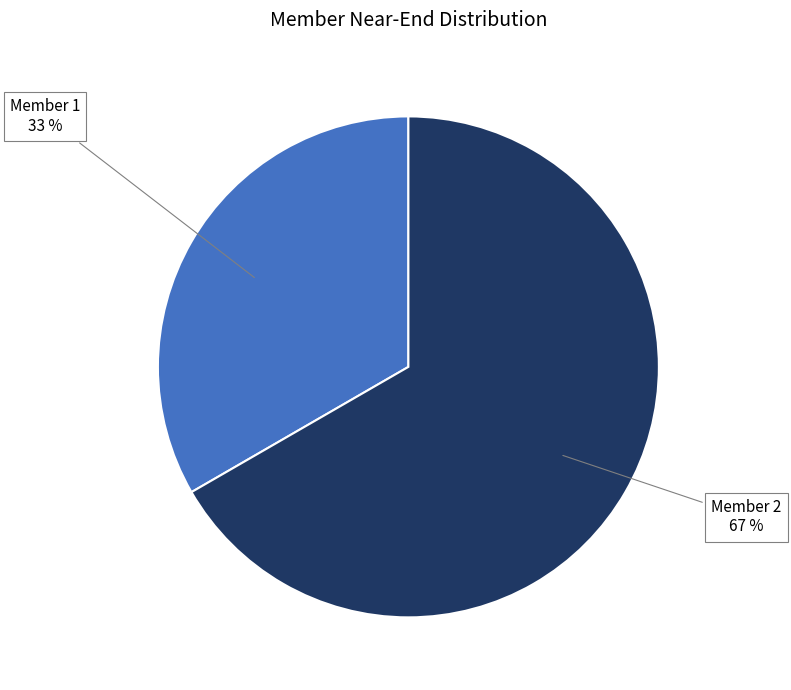

How many segments does this pie chart have?

2